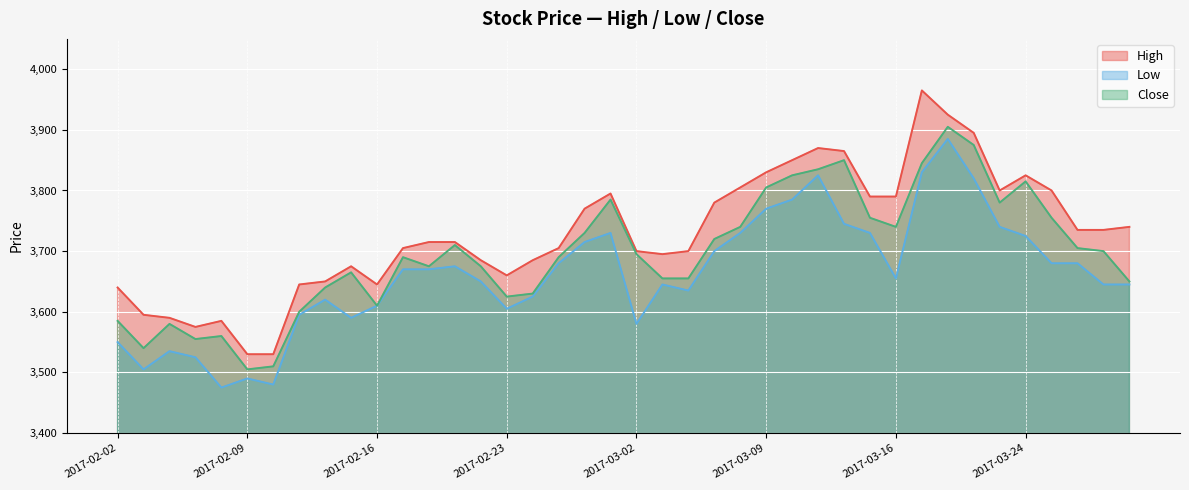

True or false: High and Low cross at least once.

False